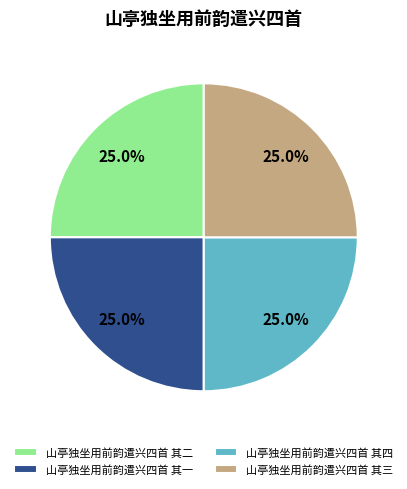

To the nearest percent, what percentage of the pie is 山亭独坐用前韵遣兴四首 其二?

25%